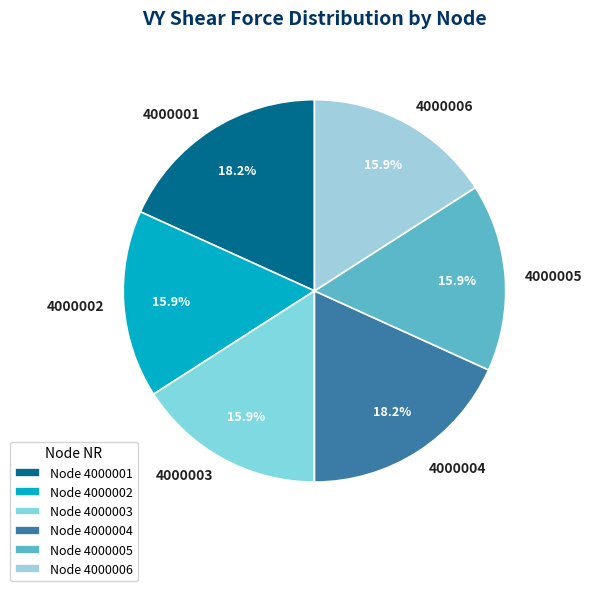

Is 4000001 the majority of the pie?

No